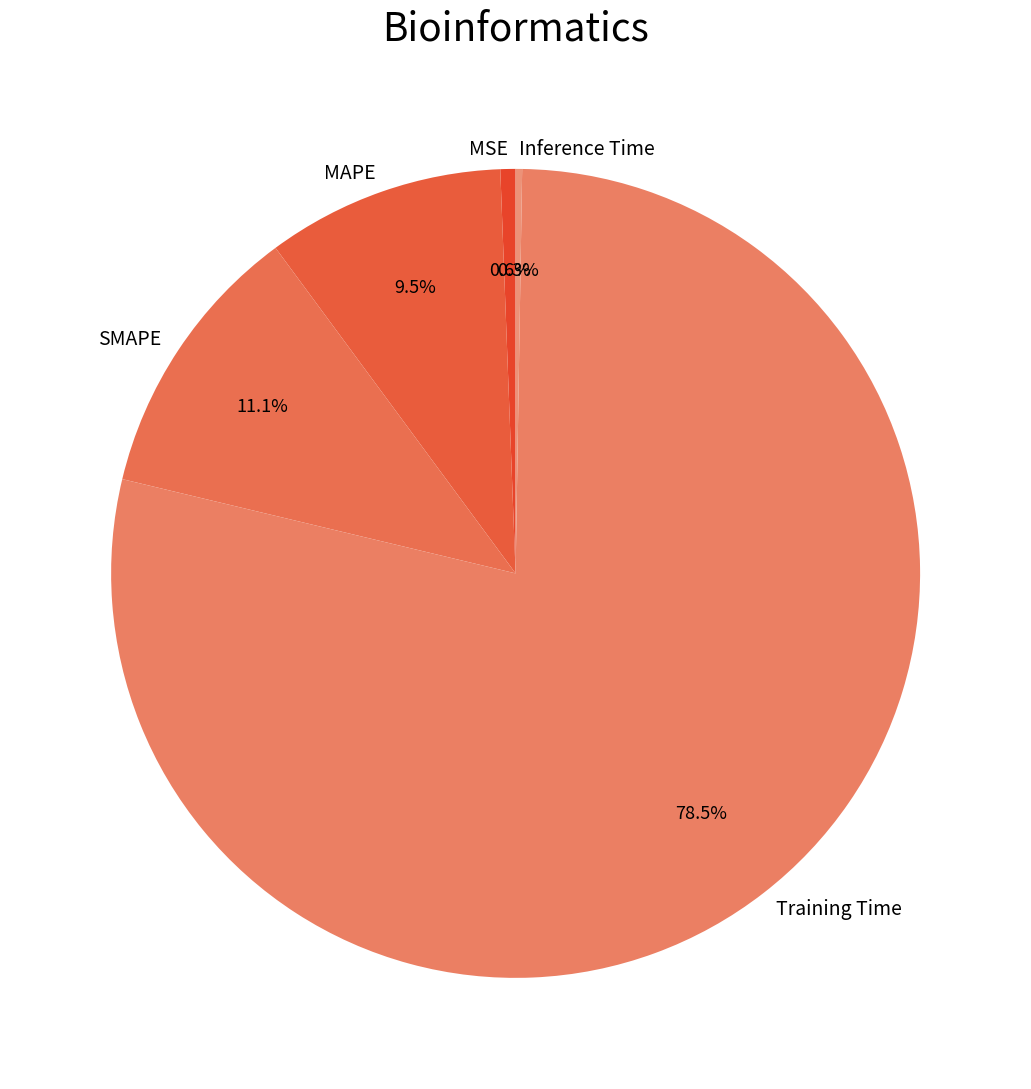

Between Training Time and MSE, which is larger?

Training Time